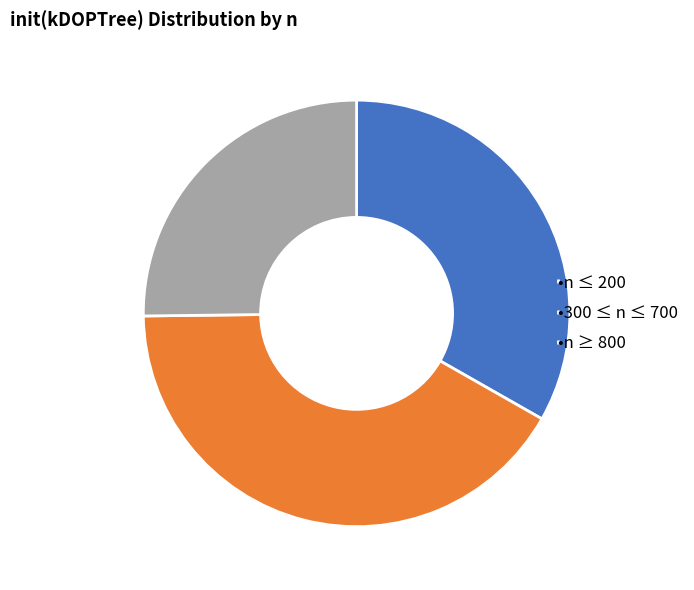

Is there a majority slice in this chart?

No